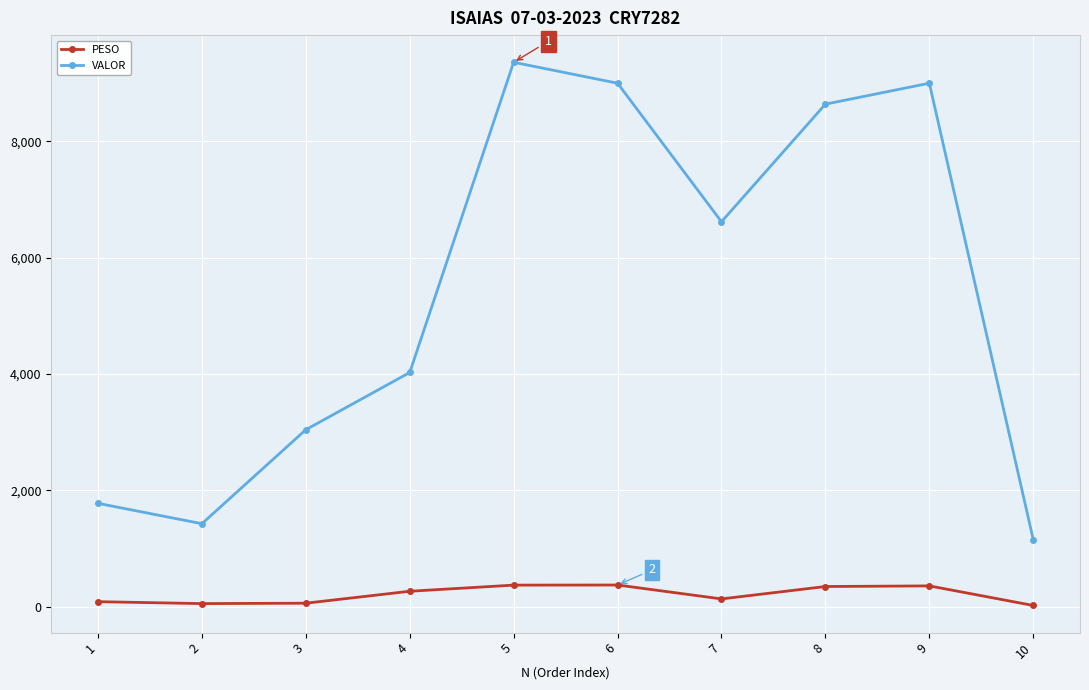

At how many categories does at least one series exceed 3119?

6